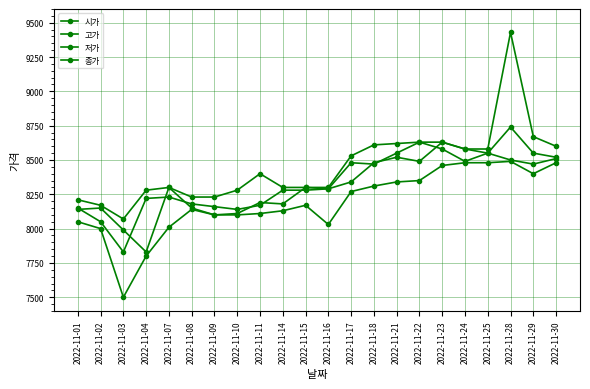

How many data points in 고가 are less than 8400?

11